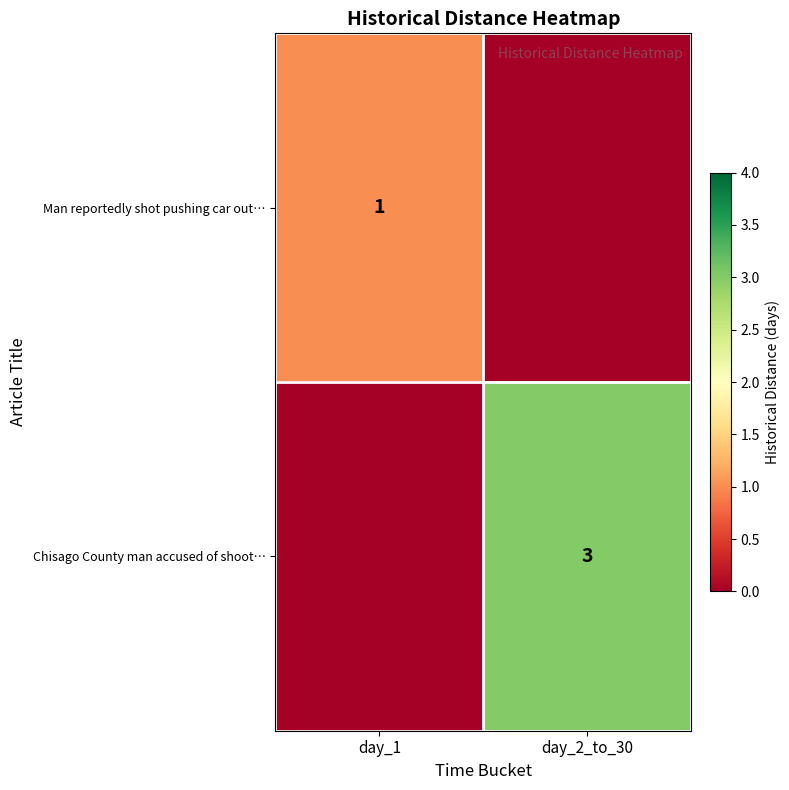

At which category does the chart reach its minimum across all series?

day_2_to_30